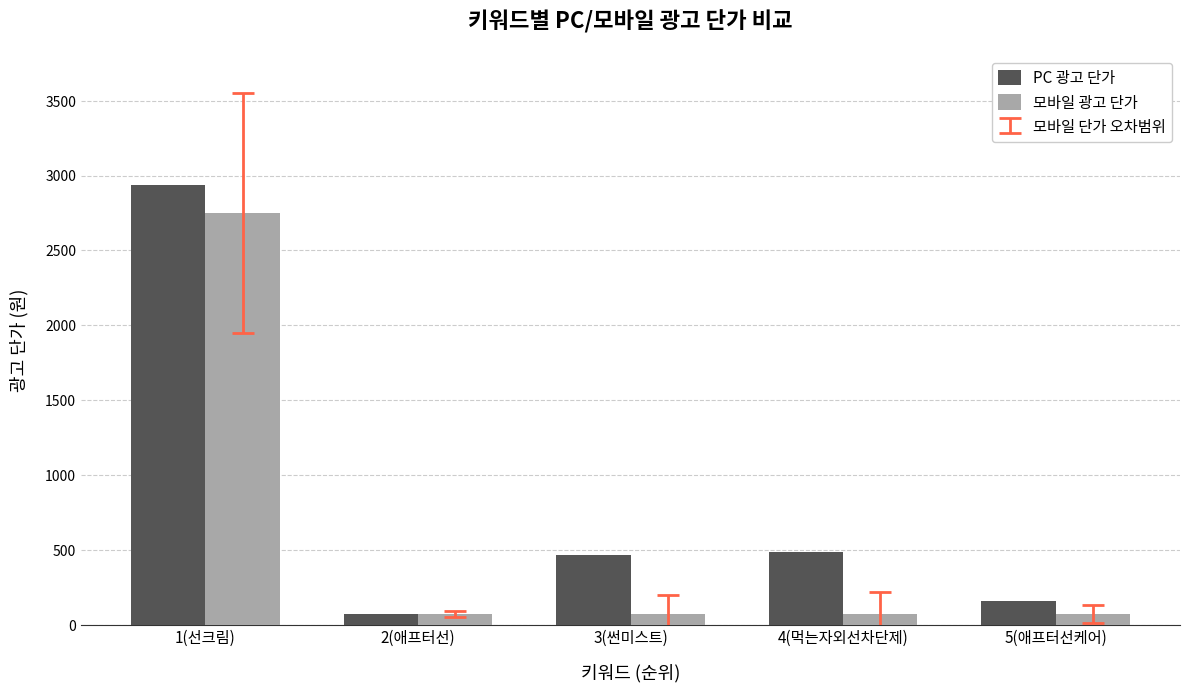

Which series has the largest total across all categories?

PC 광고 단가